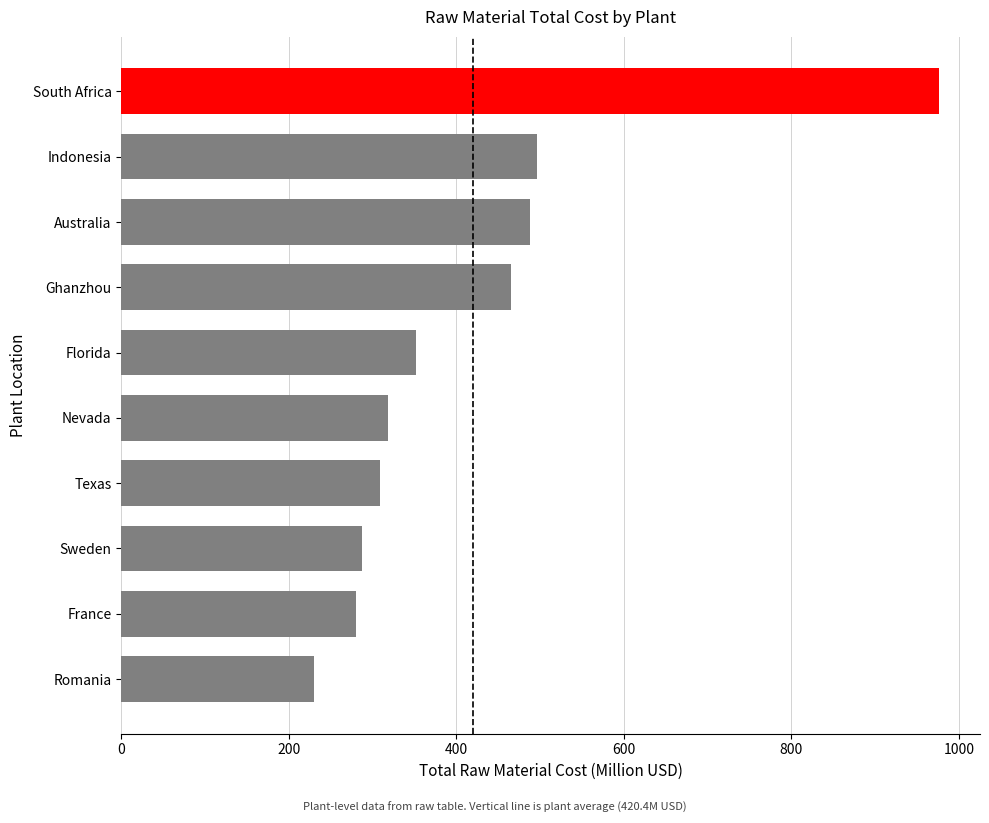

What is the greatest value displayed?

976.5